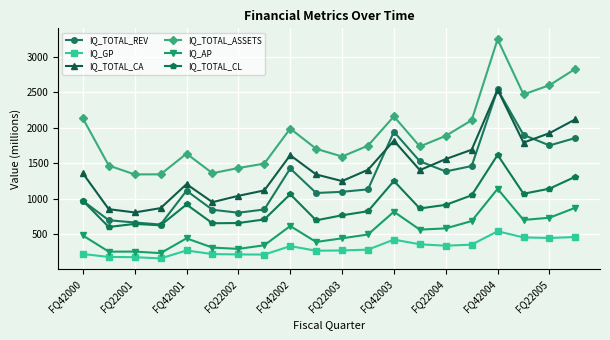

True or false: IQ_AP has more than 2 interior local peaks.

True